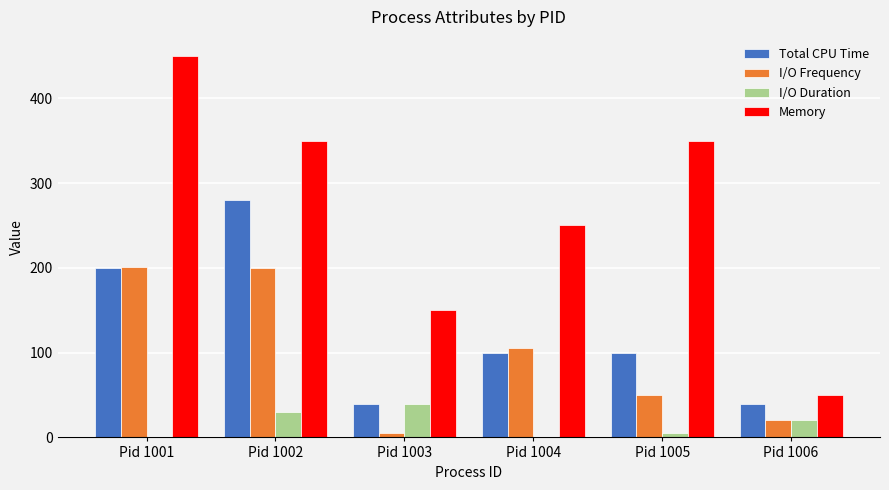

The I/O Frequency series shows 201 at Pid 1001. True or false?

True